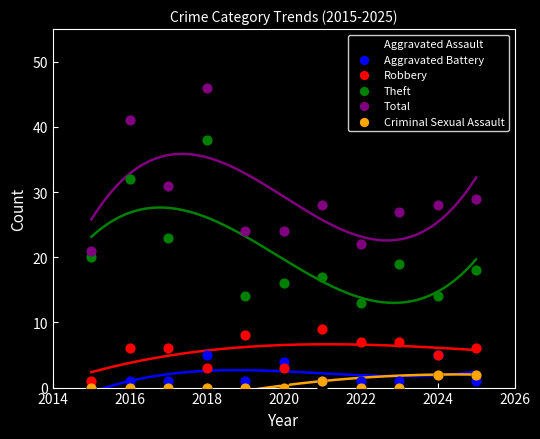

Which series reaches the maximum Y coordinate?

Total